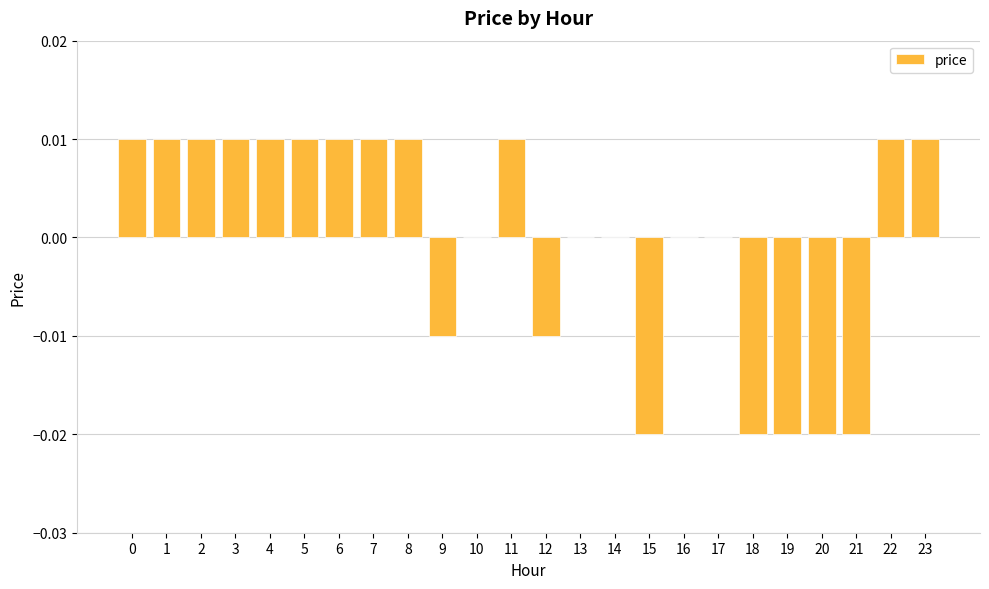

The value at 20 is -0.0. True or false?

True